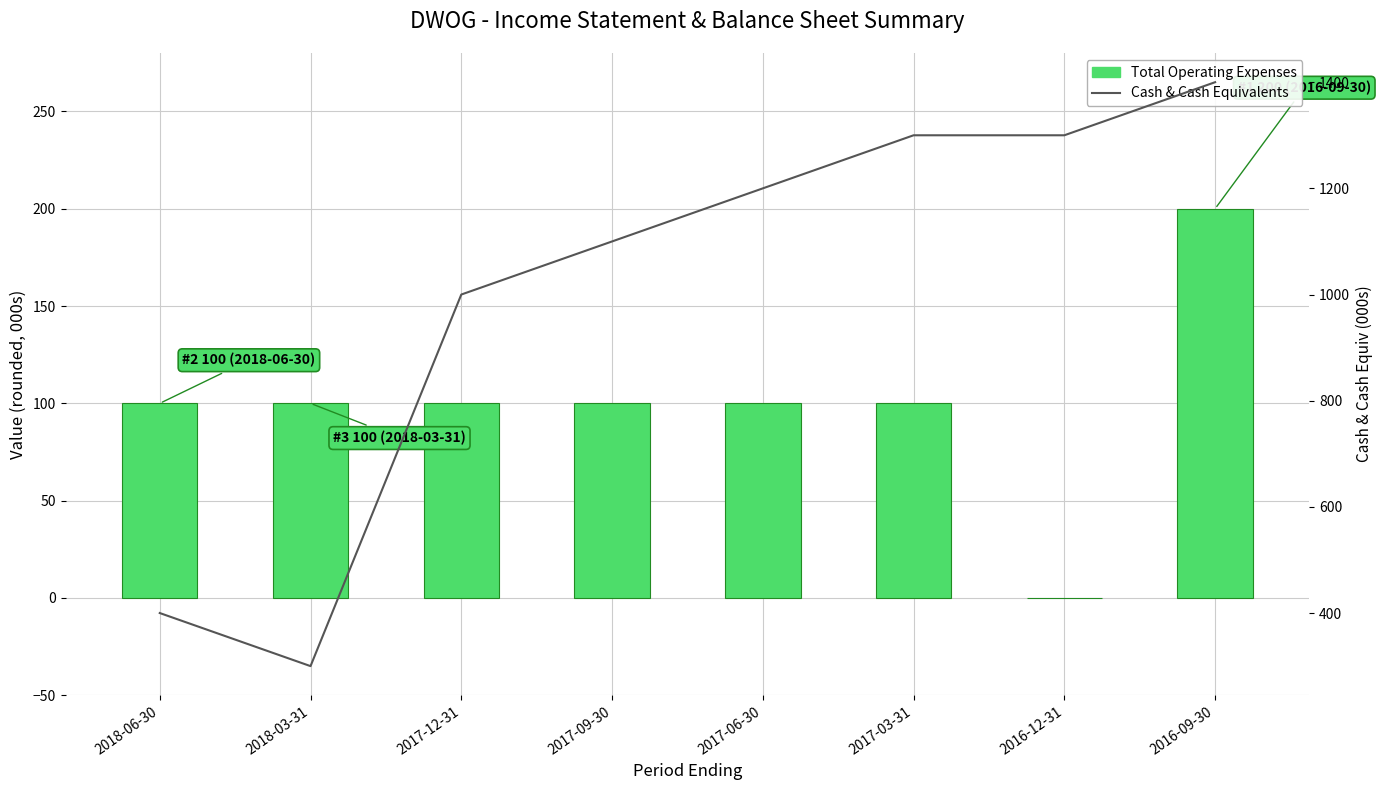

What is the spread (max minus min) of values at 2017-12-31?

900